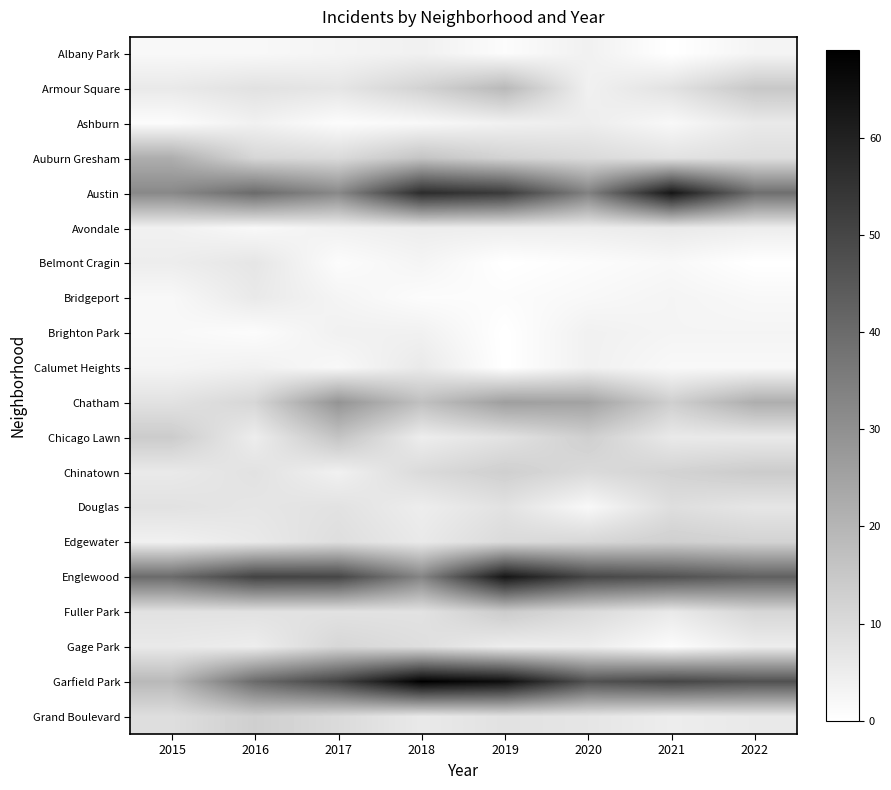

Reading left to right, what are all the values shown in this chart?

Albany Park: 2015=2	2016=2	2017=3	2018=4	2019=1	2020=4	2021=0	2022=3
Armour Square: 2015=6	2016=8	2017=7	2018=12	2019=19	2020=4	2021=8	2022=15
Ashburn: 2015=1	2016=4	2017=1	2018=2	2019=4	2020=5	2021=2	2022=6
Auburn Gresham: 2015=22	2016=11	2017=10	2018=16	2019=12	2020=10	2021=8	2022=9
Austin: 2015=32	2016=40	2017=32	2018=57	2019=53	2020=34	2021=63	2022=39
Avondale: 2015=4	2016=2	2017=4	2018=5	2019=5	2020=5	2021=6	2022=5
Belmont Cragin: 2015=5	2016=7	2017=1	2018=3	2019=0	2020=1	2021=2	2022=0
Bridgeport: 2015=2	2016=6	2017=3	2018=1	2019=1	2020=2	2021=3	2022=2
Brighton Park: 2015=2	2016=1	2017=4	2018=4	2019=0	2020=4	2021=3	2022=3
Calumet Heights: 2015=3	2016=4	2017=2	2018=6	2019=0	2020=4	2021=2	2022=2
Chatham: 2015=8	2016=11	2017=29	2018=17	2019=26	2020=25	2021=13	2022=22
Chicago Lawn: 2015=14	2016=5	2017=16	2018=5	2019=8	2020=13	2021=6	2022=6
Chinatown: 2015=6	2016=8	2017=4	2018=10	2019=13	2020=10	2021=12	2022=14
Douglas: 2015=8	2016=7	2017=8	2018=5	2019=8	2020=2	2021=9	2022=7
Edgewater: 2015=4	2016=6	2017=9	2018=6	2019=10	2020=11	2021=13	2022=12
Englewood: 2015=40	2016=51	2017=50	2018=33	2019=63	2020=50	2021=47	2022=43
Fuller Park: 2015=8	2016=8	2017=8	2018=8	2019=14	2020=10	2021=6	2022=11
Gage Park: 2015=6	2016=5	2017=11	2018=9	2019=5	2020=5	2021=1	2022=5
Garfield Park: 2015=19	2016=40	2017=51	2018=69	2019=65	2020=47	2021=50	2022=47
Grand Boulevard: 2015=9	2016=13	2017=10	2018=6	2019=8	2020=7	2021=5	2022=6